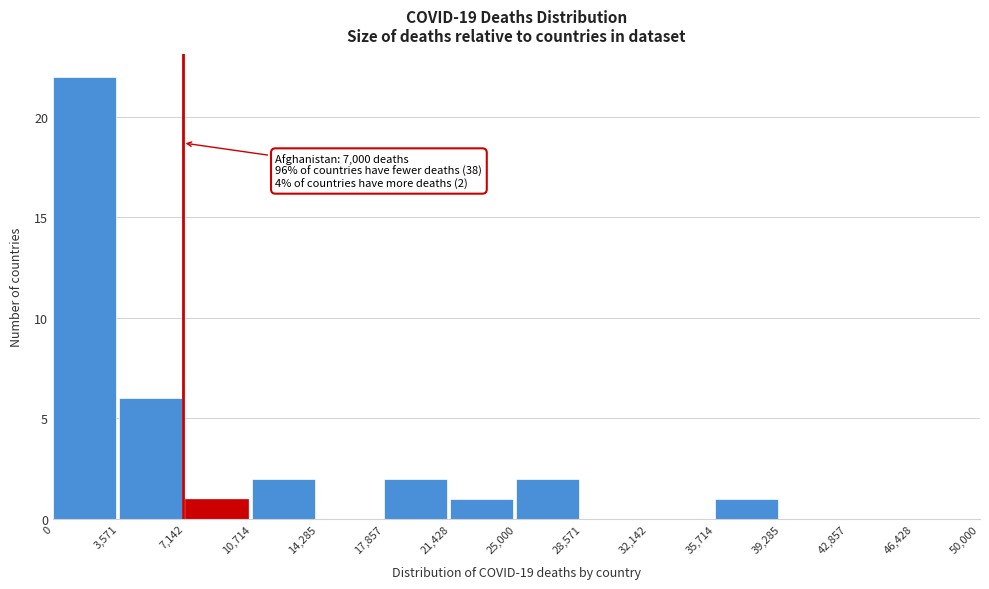

Over which range of the x-axis is the bar tallest?

0 to 3,571